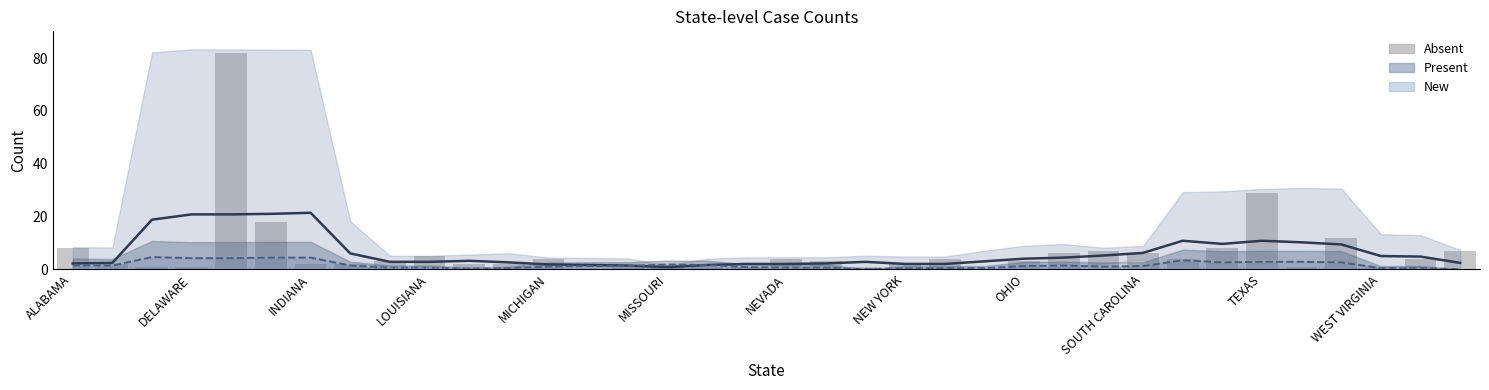

Rank the series at TEXAS from highest to lowest value.

Absent, Absent (trend), Present (trend), New (trend)